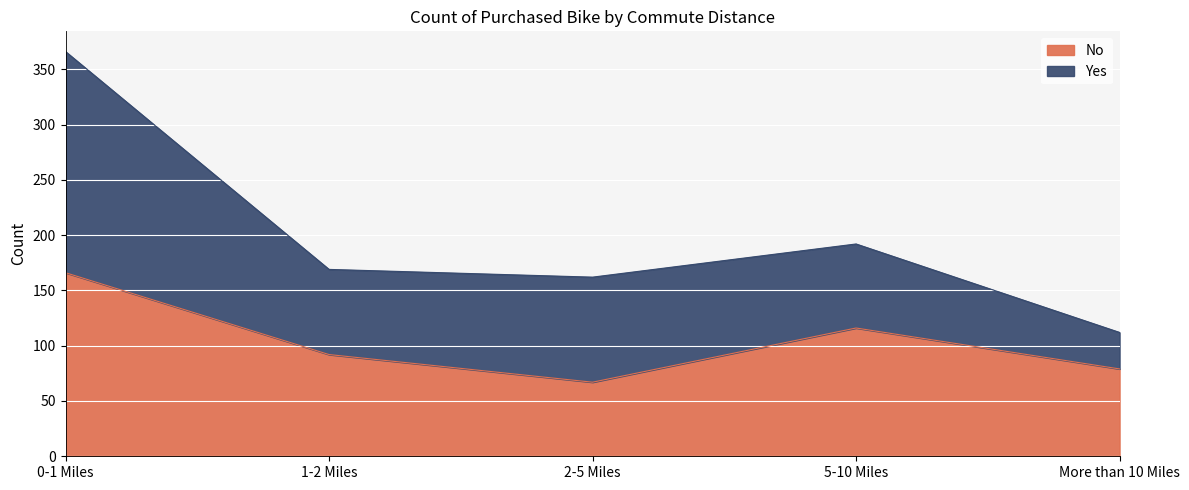

What is the change in value from 2-5 Miles to More than 10 Miles?

+12